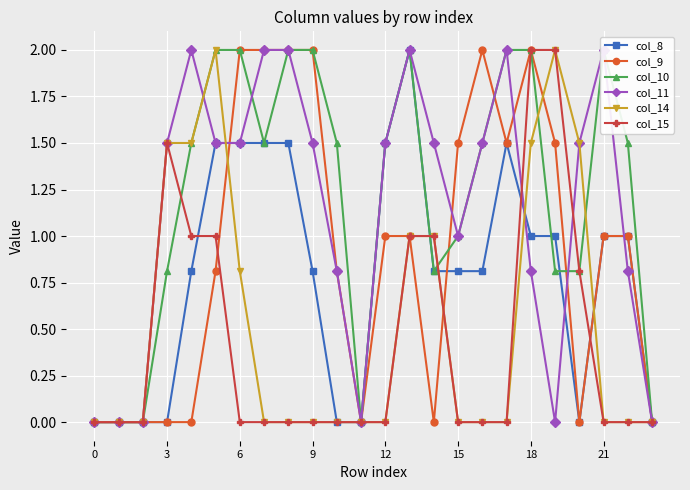

What is the highest value of the col_15 series?

2.0